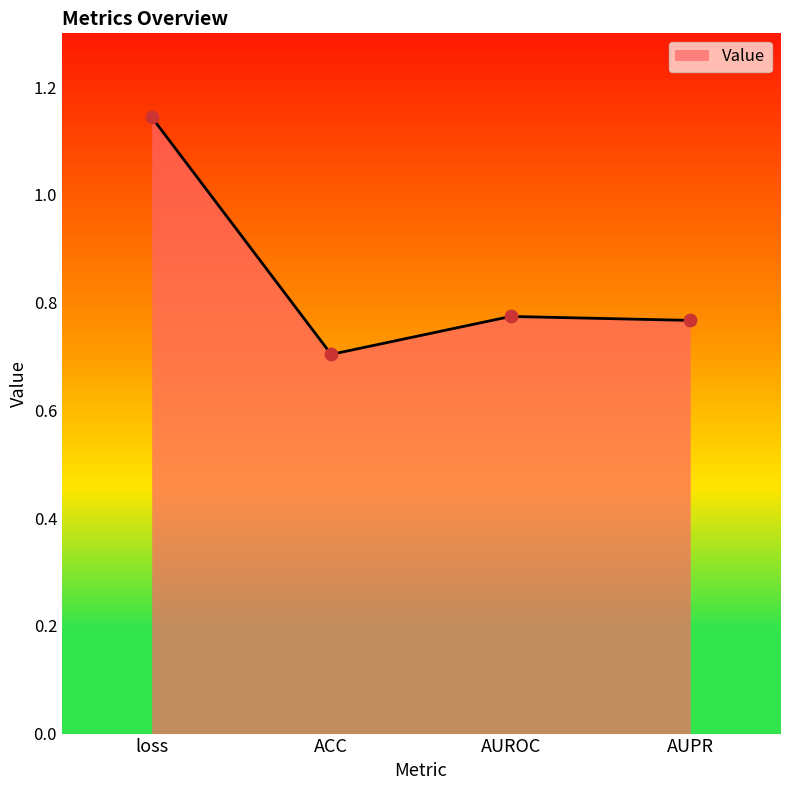

Which has a higher value, ACC or loss?

loss